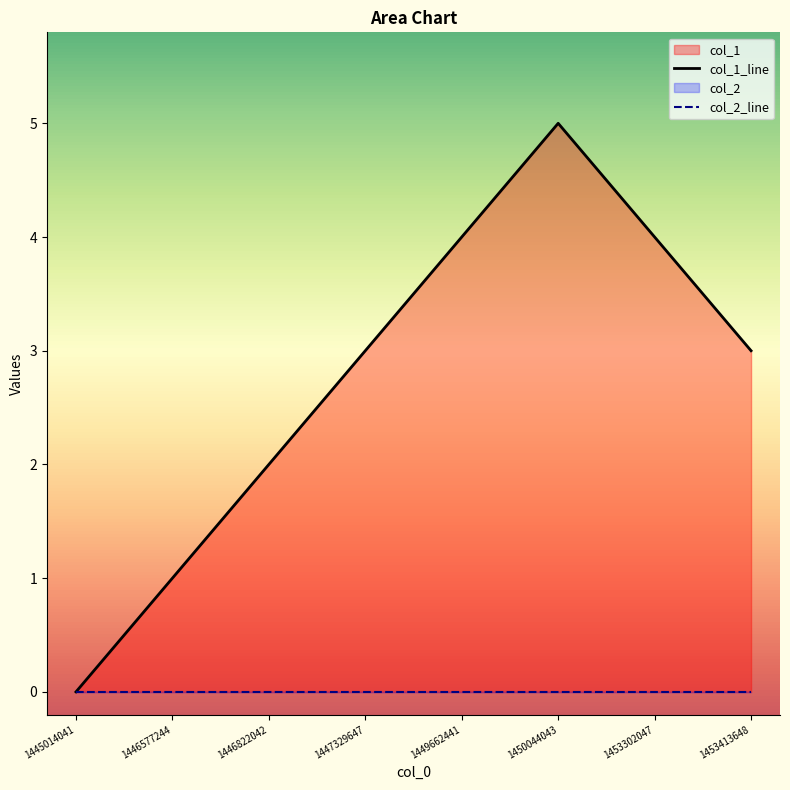

True or false: there are more than 1 points higher than both neighbors.

False